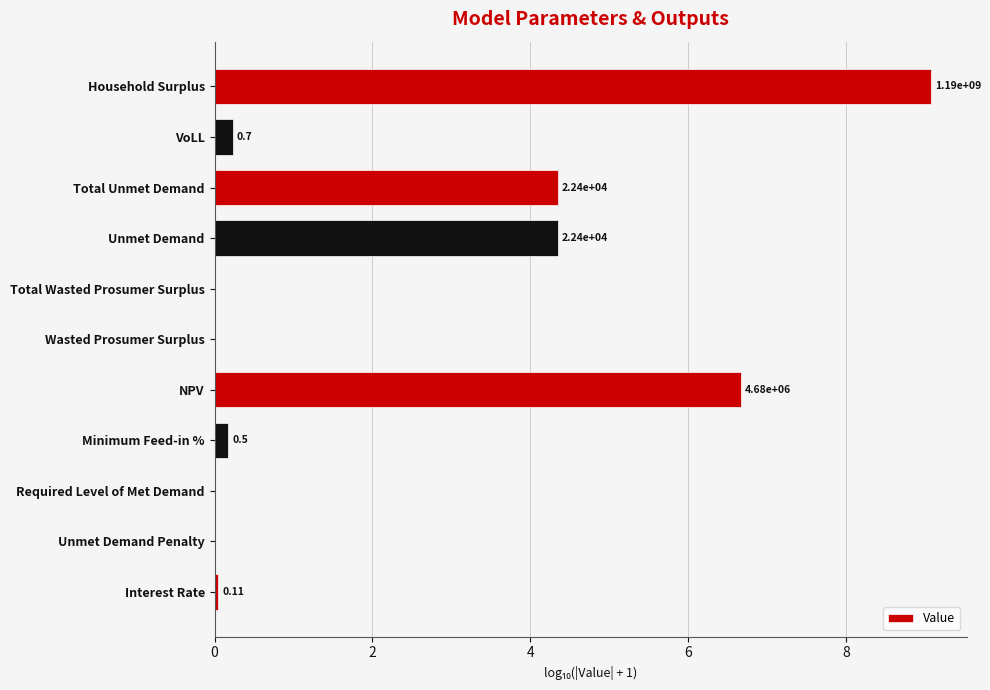

Are the bars horizontal?

Yes